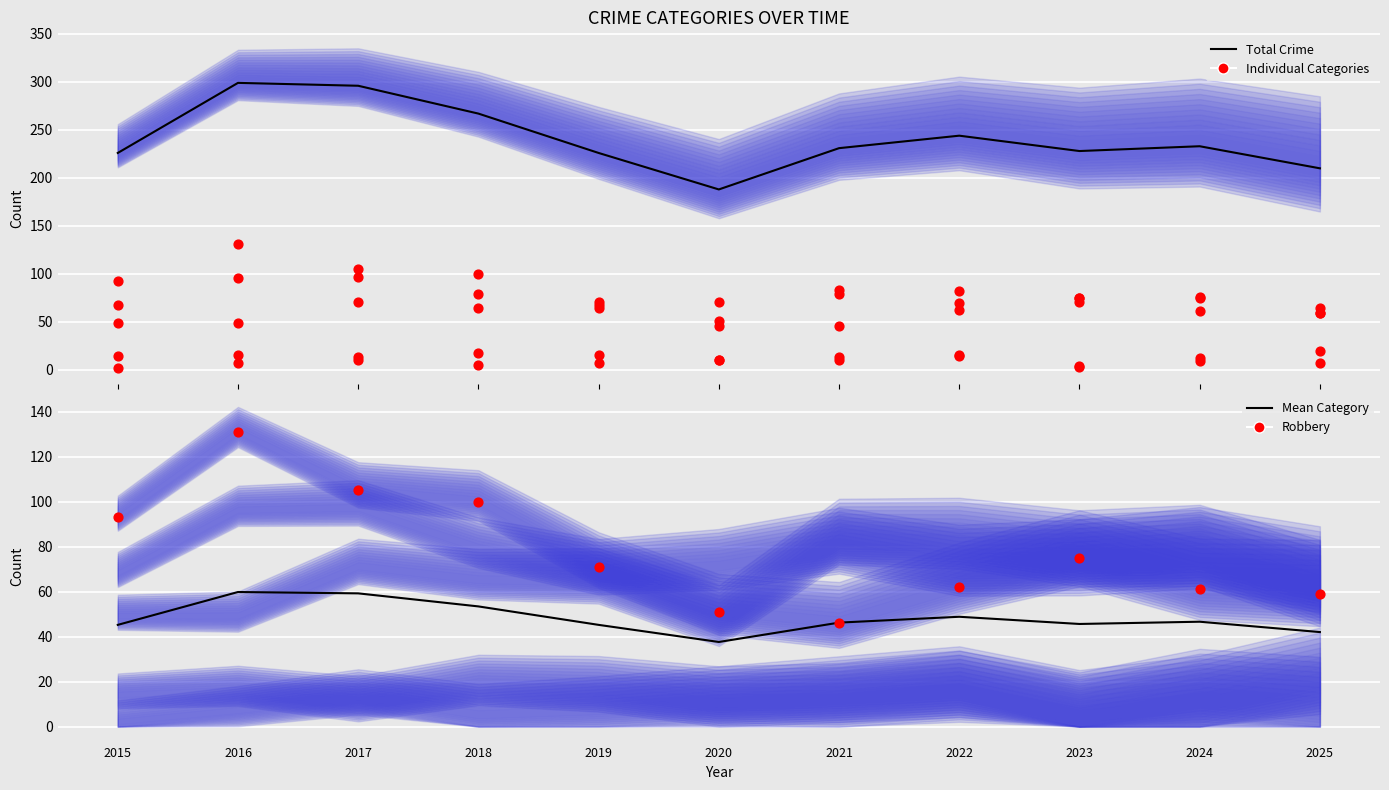

What is the total value across all series at 2019?

406.2